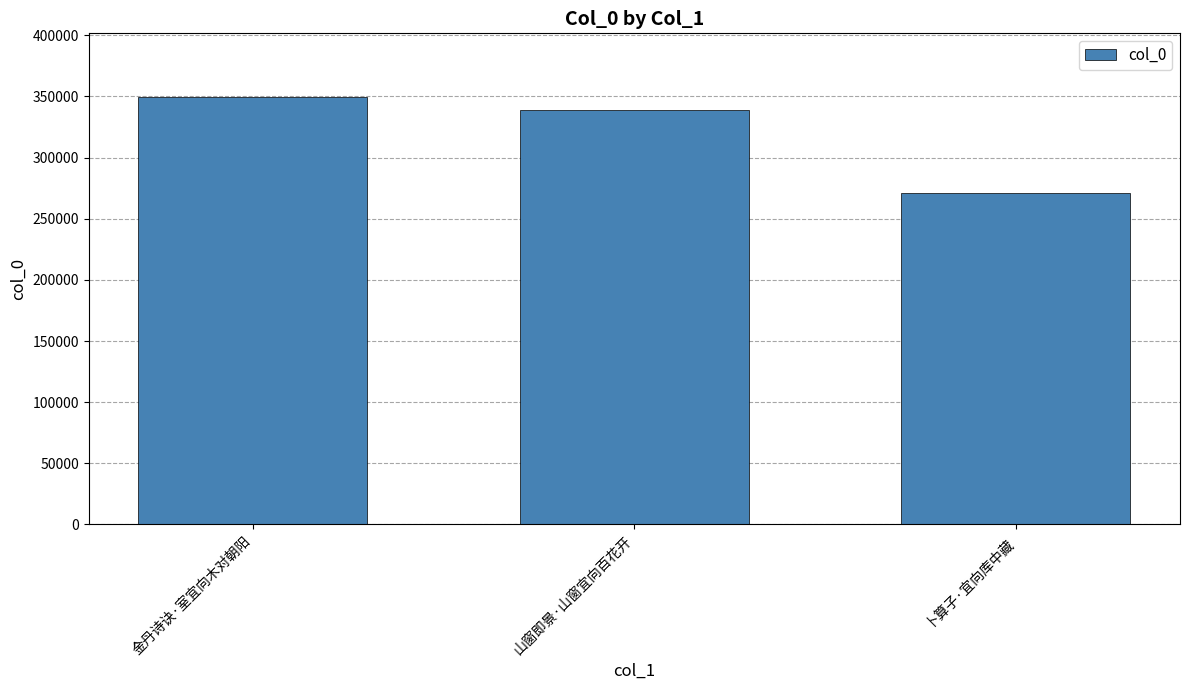

What is the average value?

319721